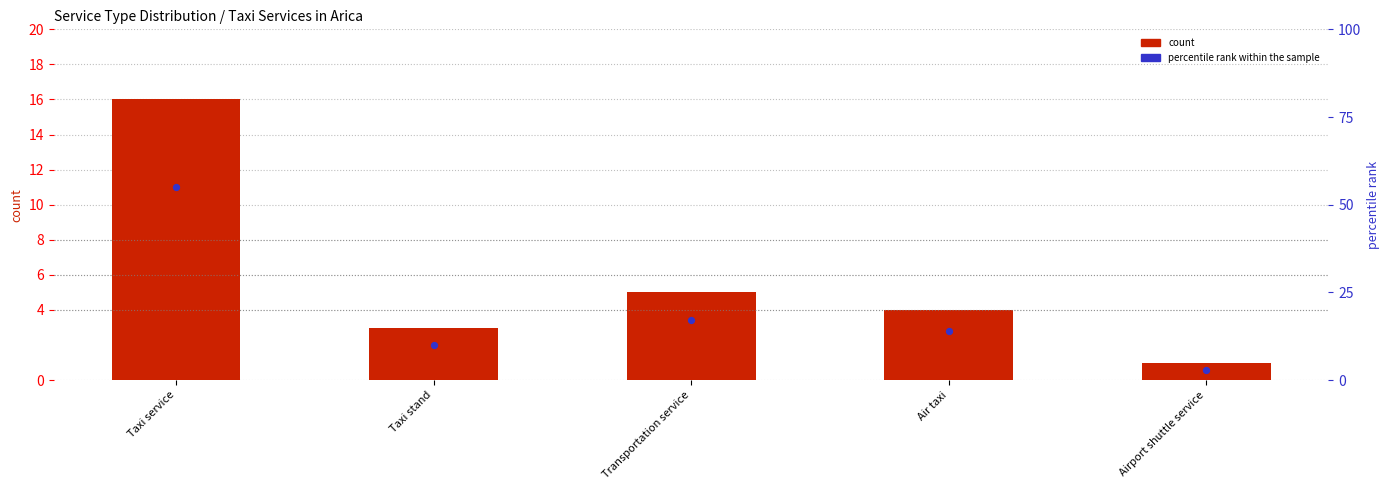

At which category is the sum across all series the highest?

Taxi service